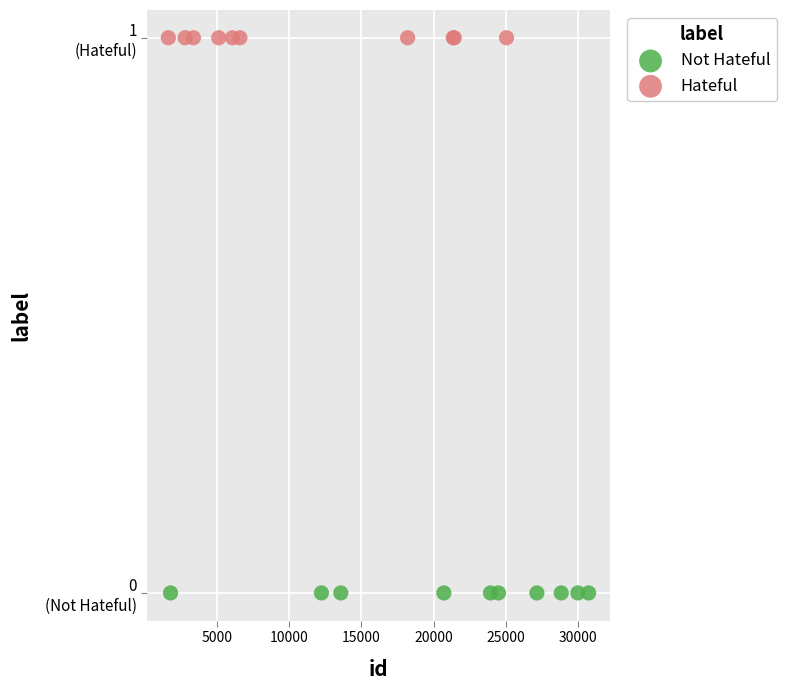

Which series reaches the maximum Y coordinate?

Hateful